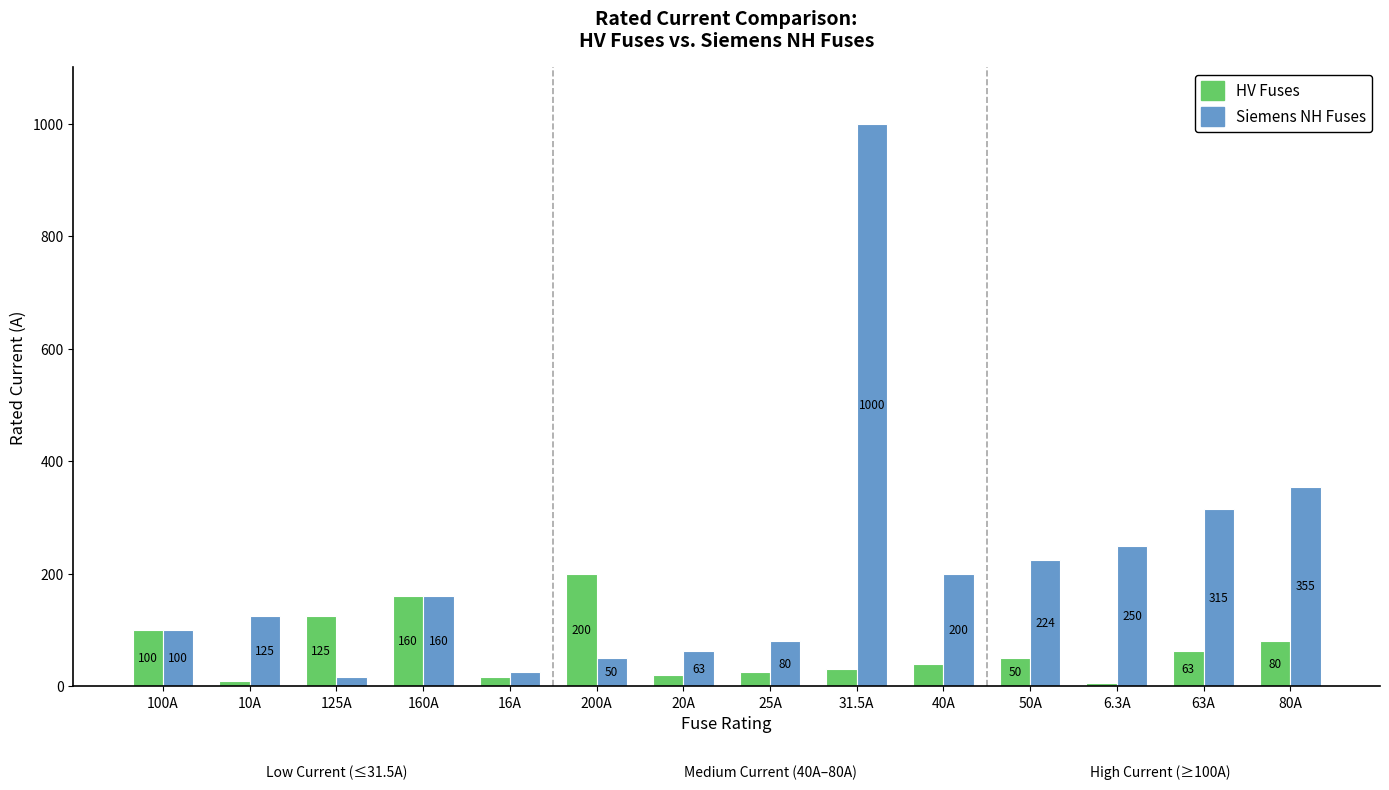

Which category has the highest value in the Siemens NH Fuses series?

31.5A